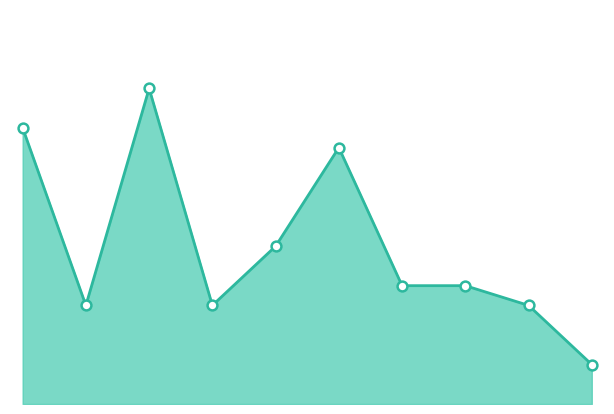

Does the chart have visible grid lines?

No